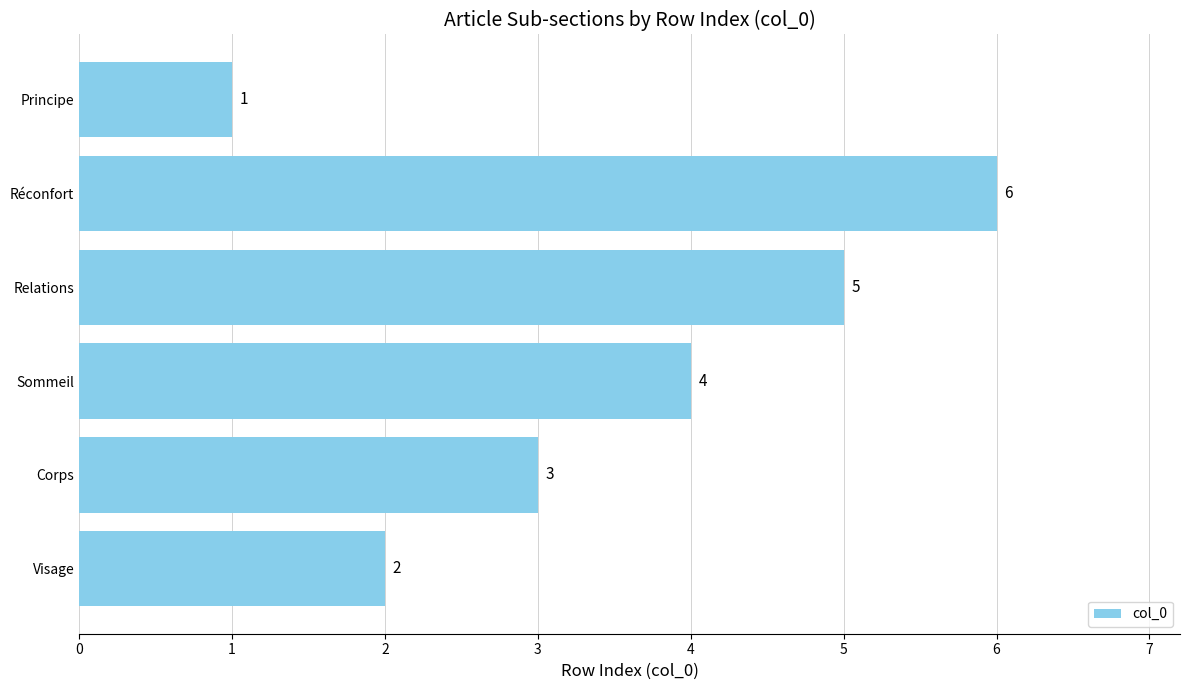

Which has a higher value, Sommeil or Corps?

Sommeil